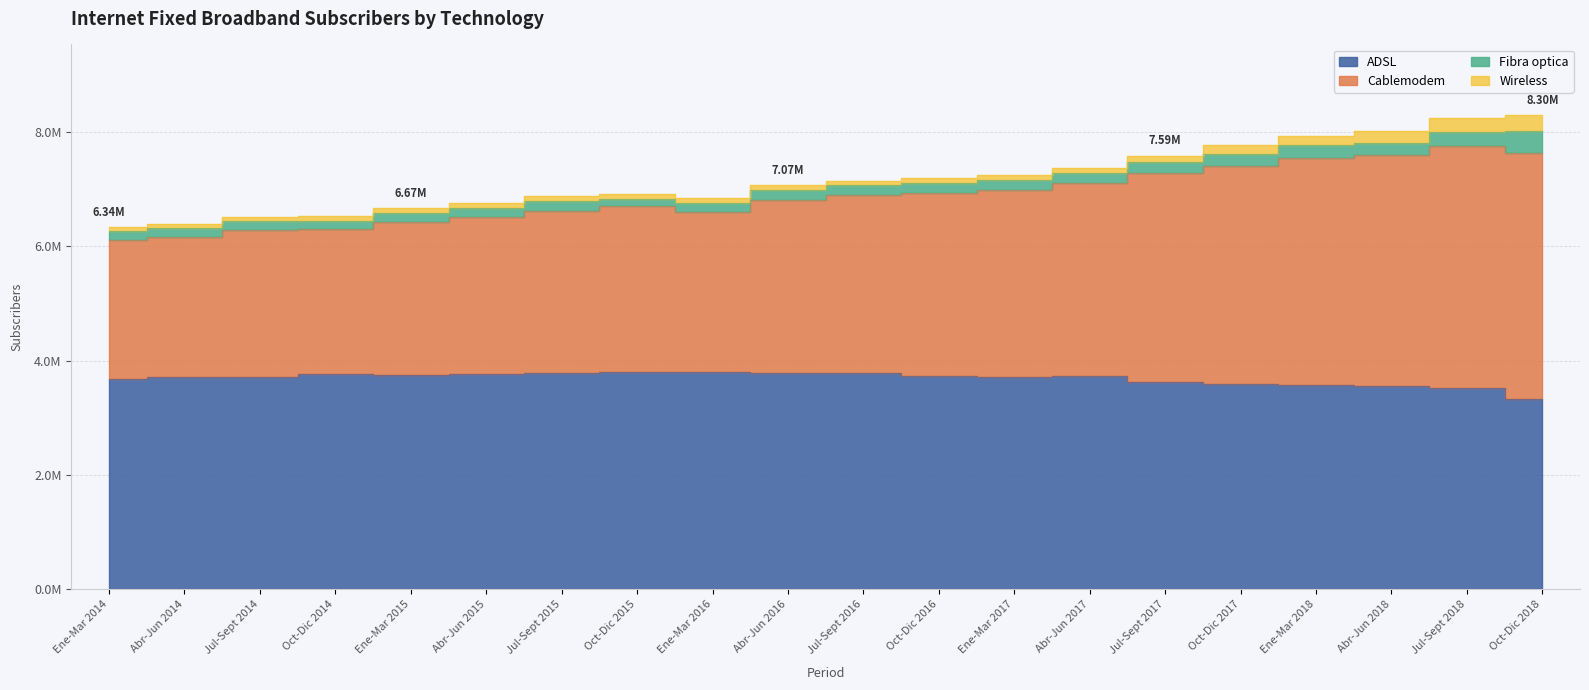

At which category does the chart reach its minimum across all series?

Oct-Dic 2018